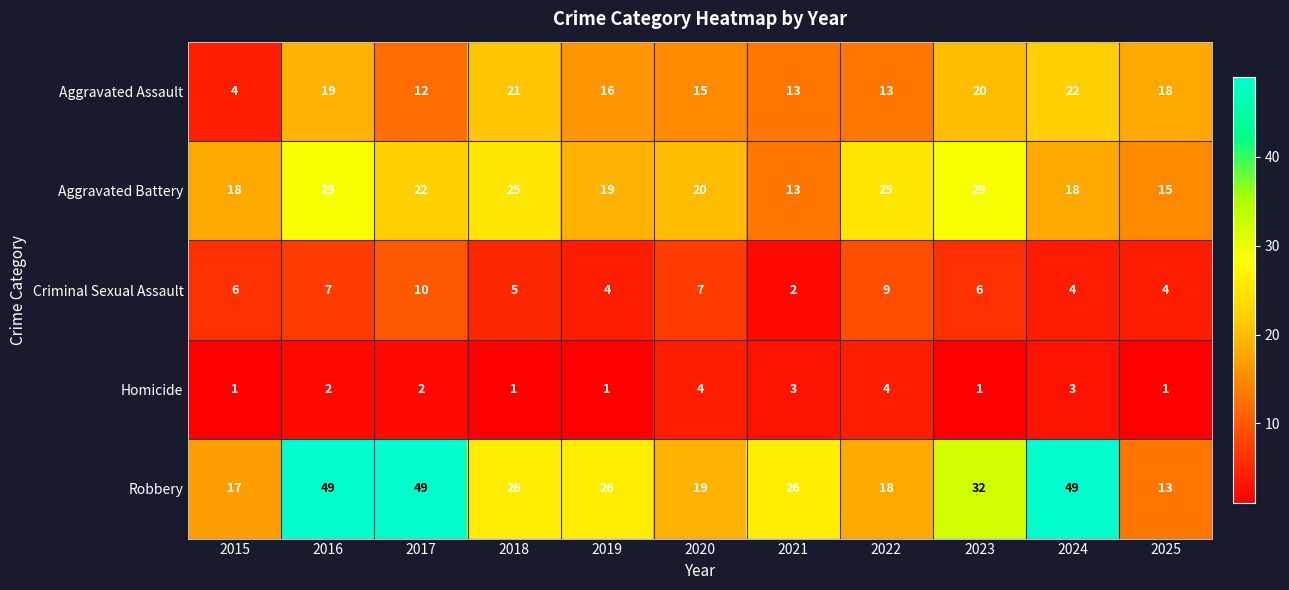

What is the difference between the highest and lowest values at 2023?

31